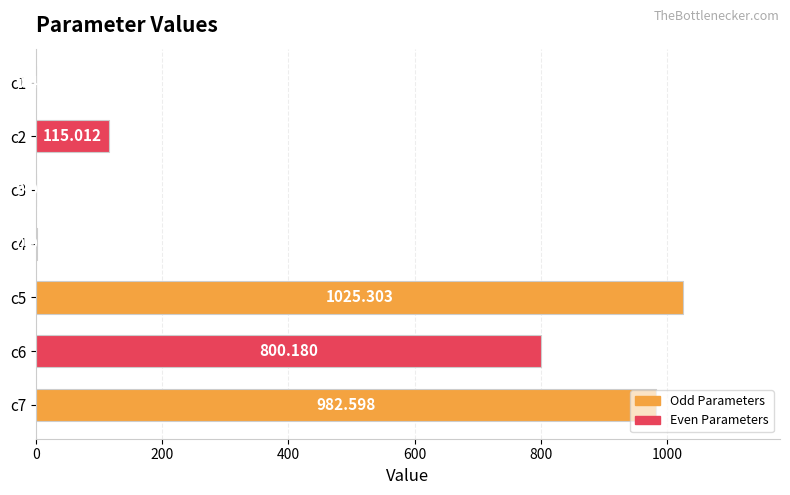

Count the number of categories in the chart.

7